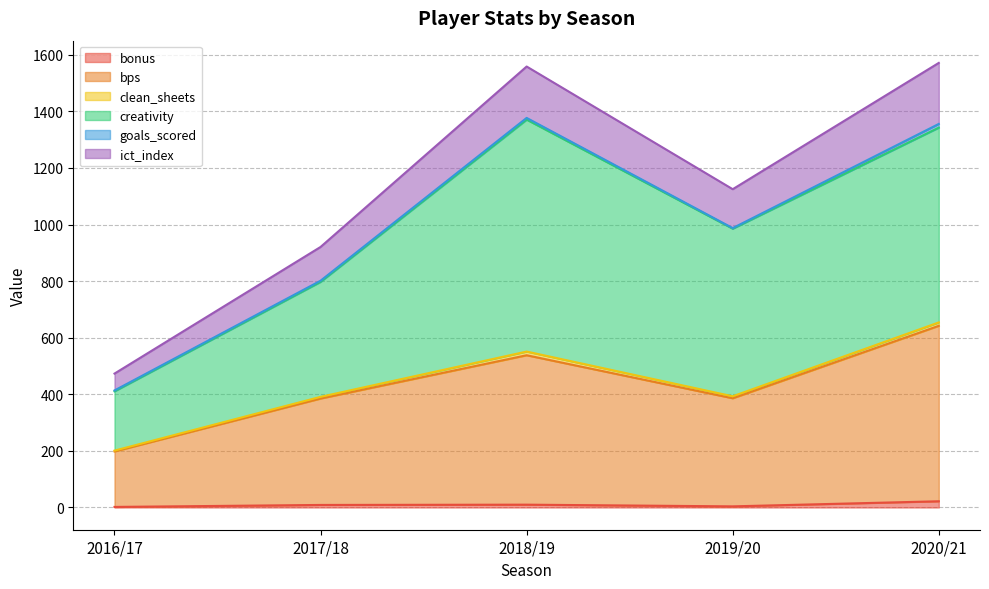

True or false: clean_sheets and bonus intersect in this chart.

False